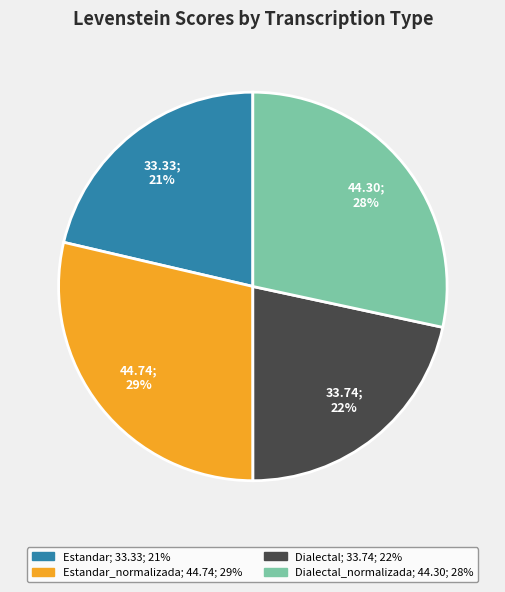

Does any single category account for the majority?

No